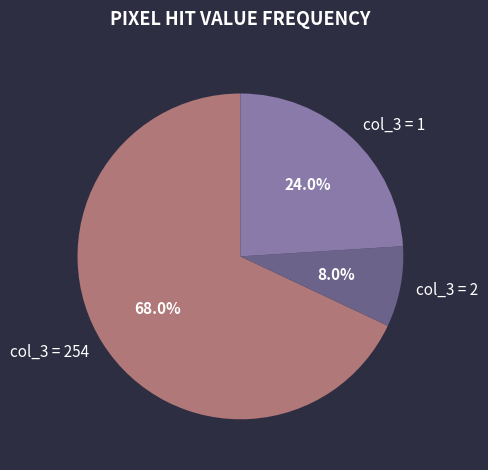

What is the largest slice in the pie chart?

col_3 = 254